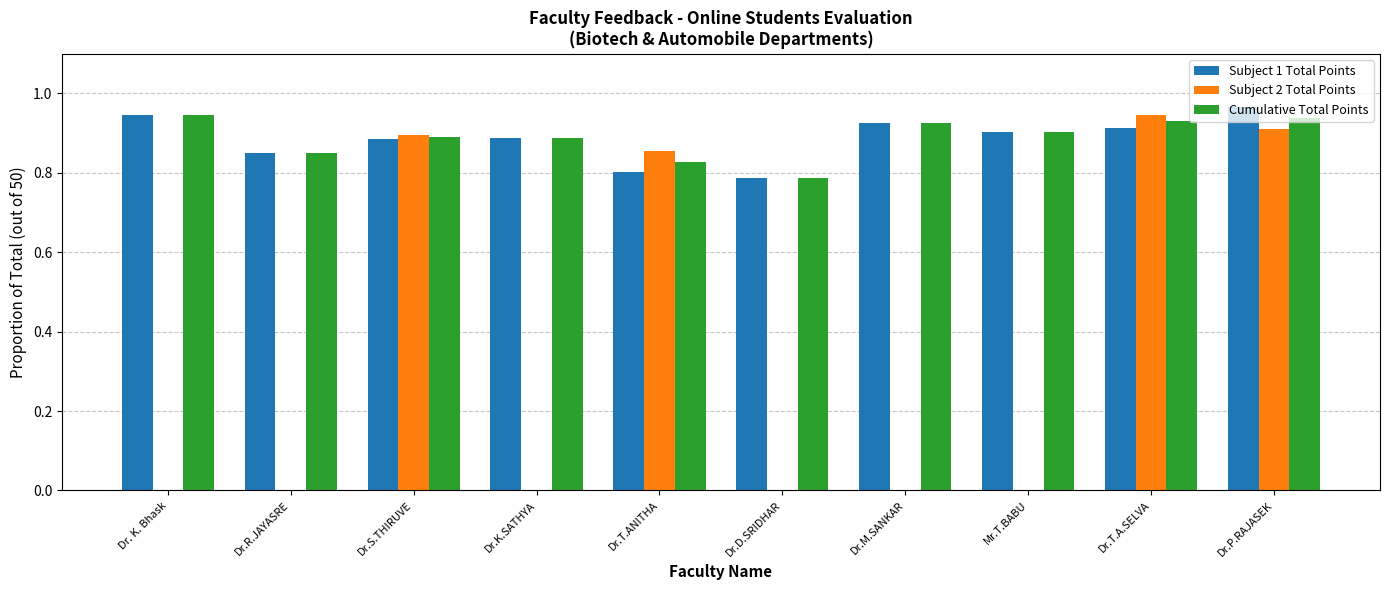

Are the bars horizontal?

No